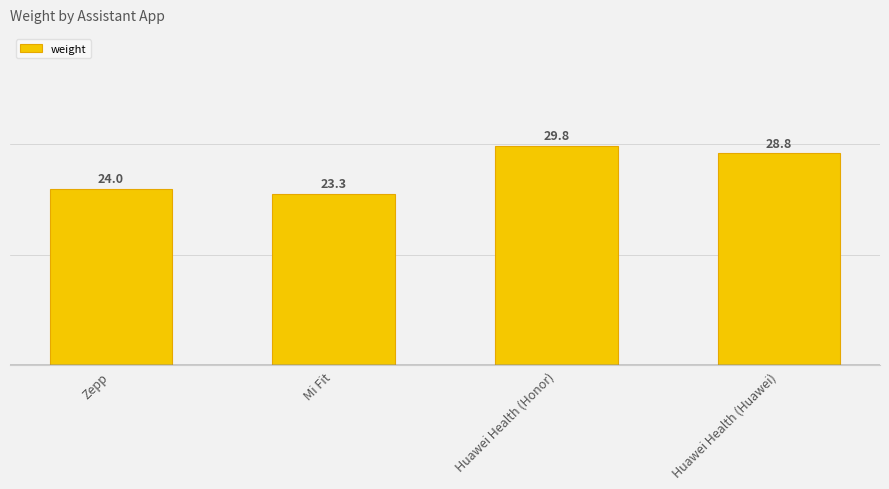

Which has a higher value, Zepp or Huawei Health (Huawei)?

Huawei Health (Huawei)